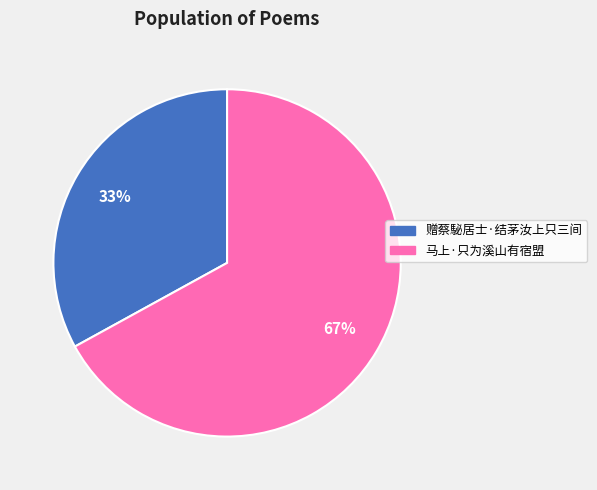

Do 马上·只为溪山有宿盟 and 赠蔡駜居士·结茅汝上只三间 together represent more than half of the pie?

Yes